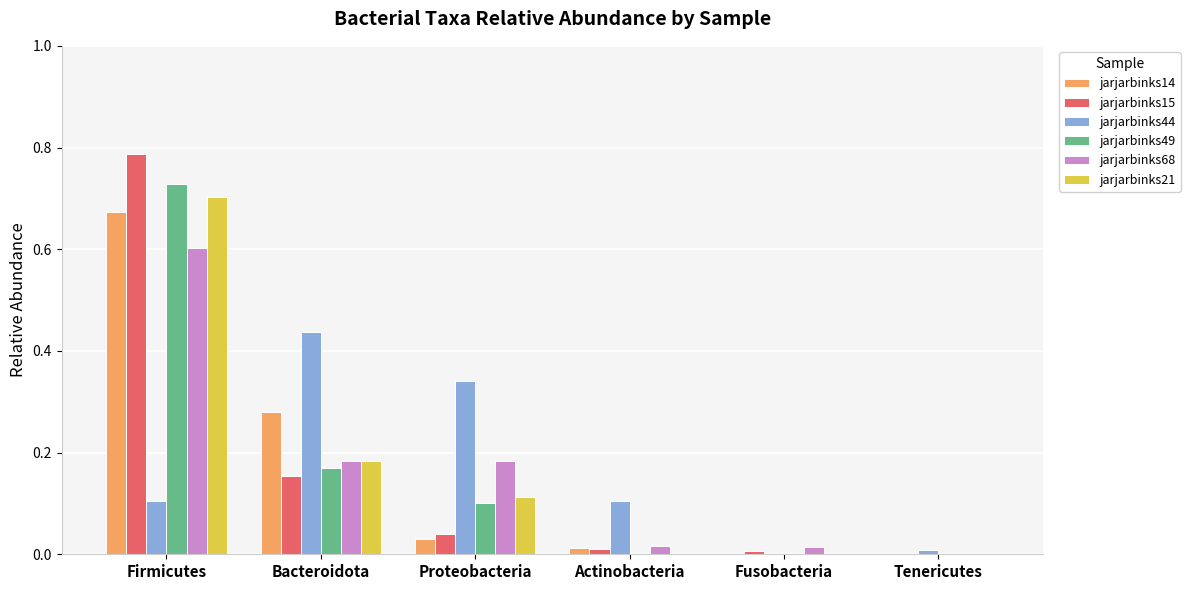

Is the value of jarjarbinks14 at Proteobacteria greater than the value of jarjarbinks44 at Tenericutes?

Yes